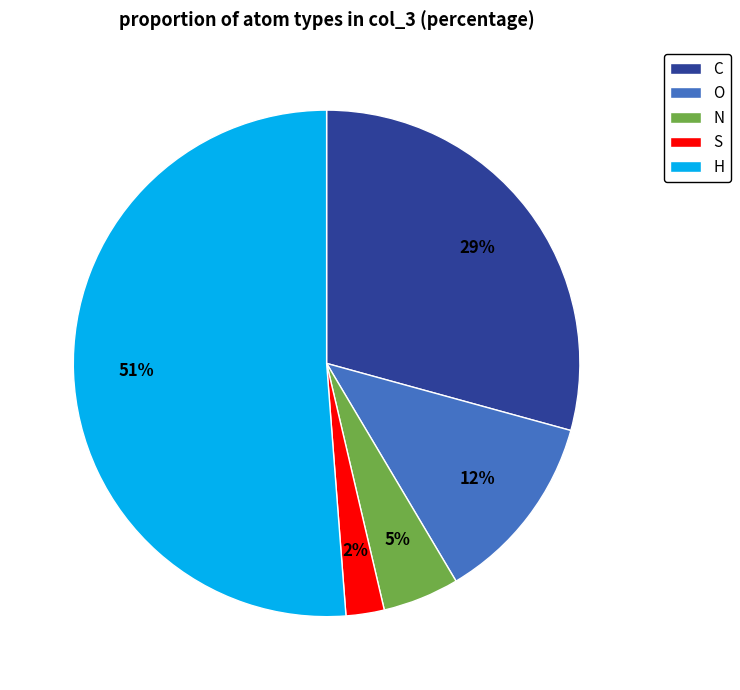

To the nearest percent, what is the difference between the C and O slice percentages?

17%